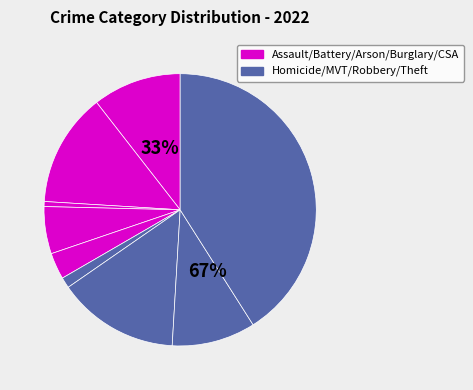

To the nearest percent, what percentage of the pie is Burglary?

6%